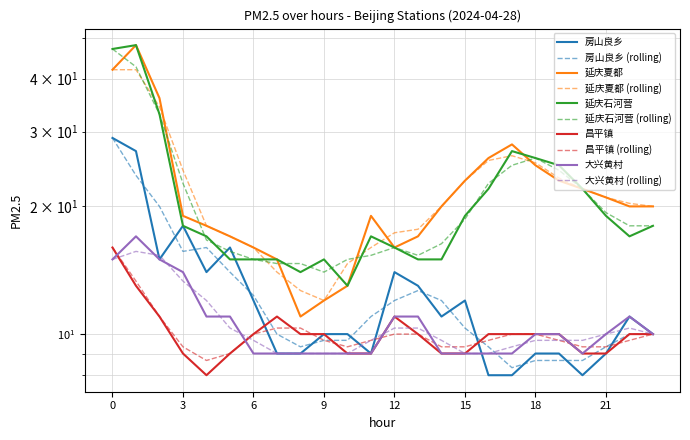

How many data points in 延庆夏都 are above 20?

10